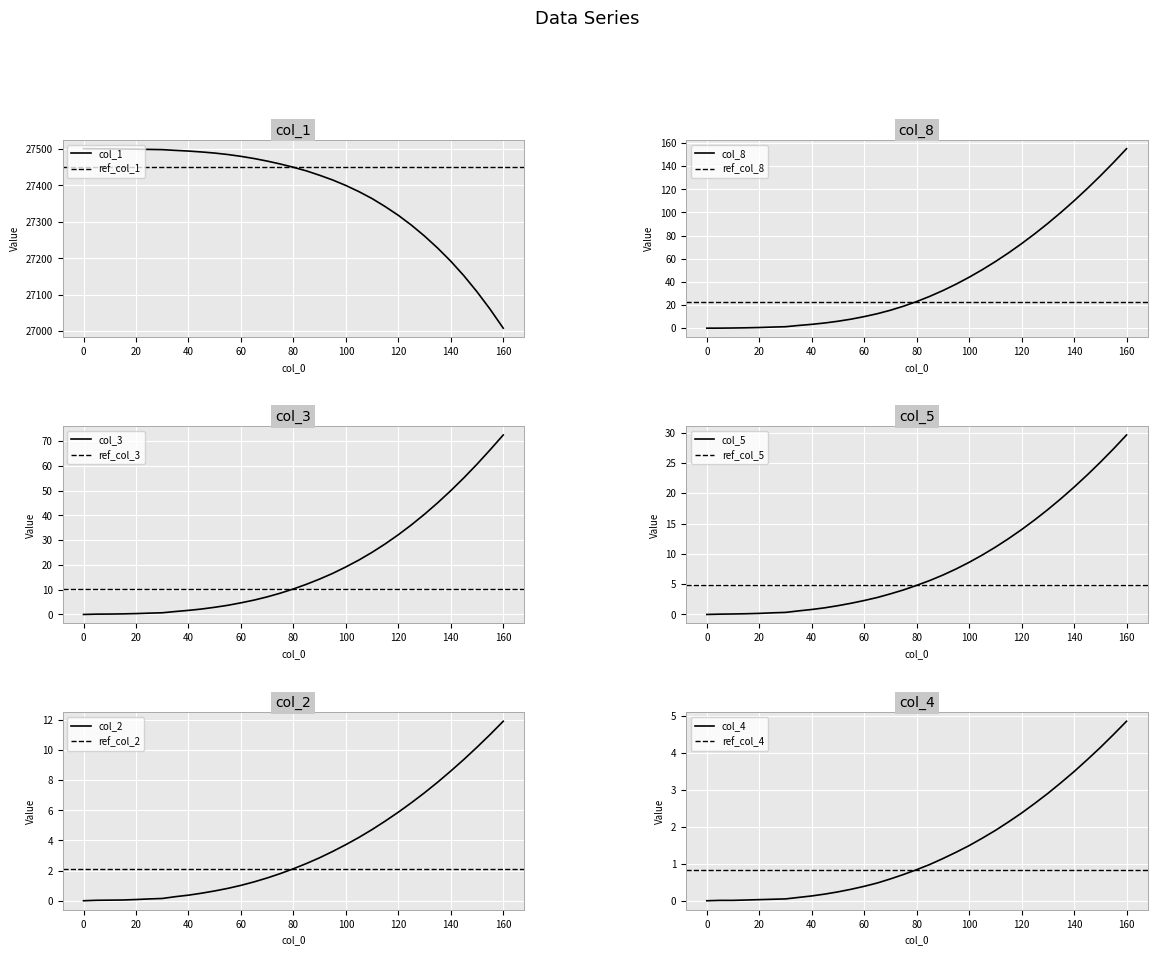

At which label does col_1 reach its minimum?

160